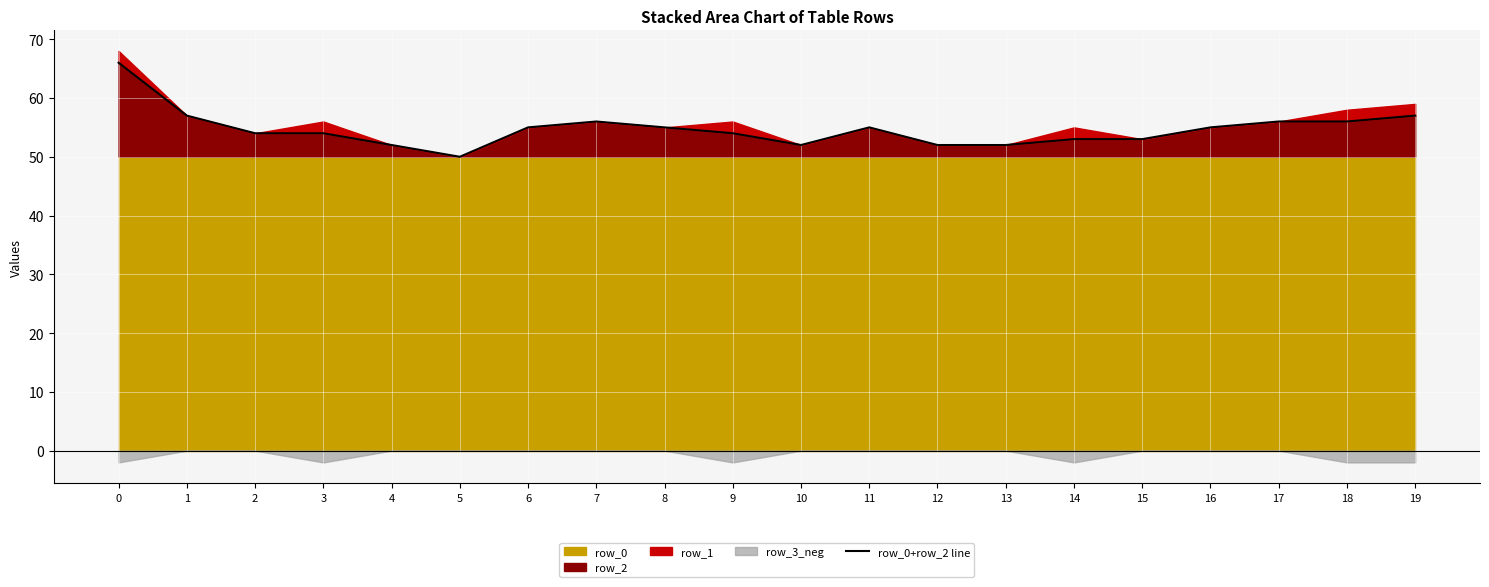

Approximately how many times larger is the value at 16 compared to 6?

1.0